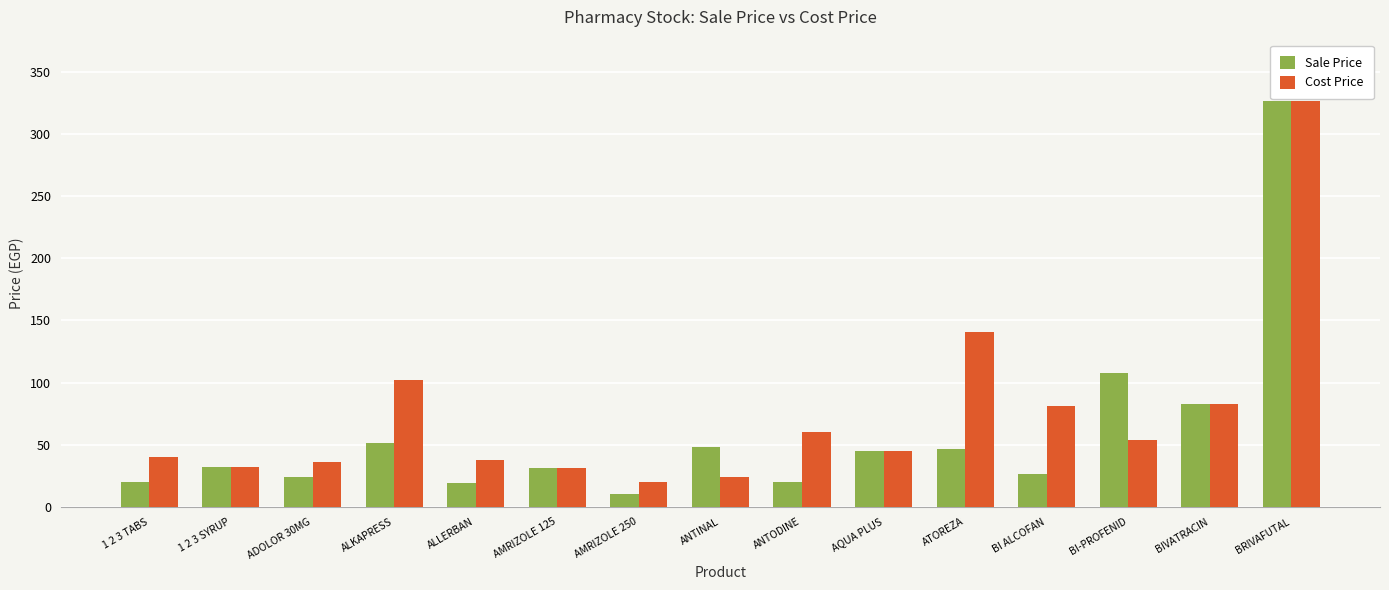

At which category is the sum across all series the highest?

BRIVAFUTAL